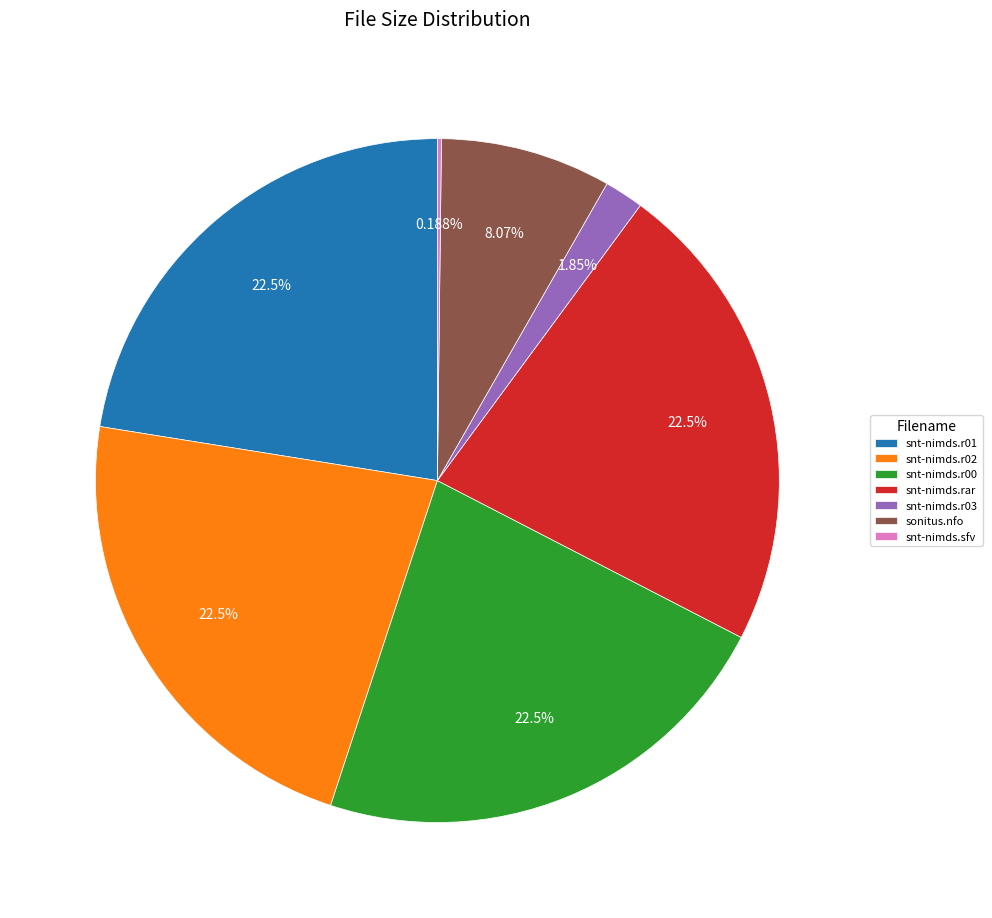

To the nearest percent, what portion does snt-nimds.r03 represent?

2%